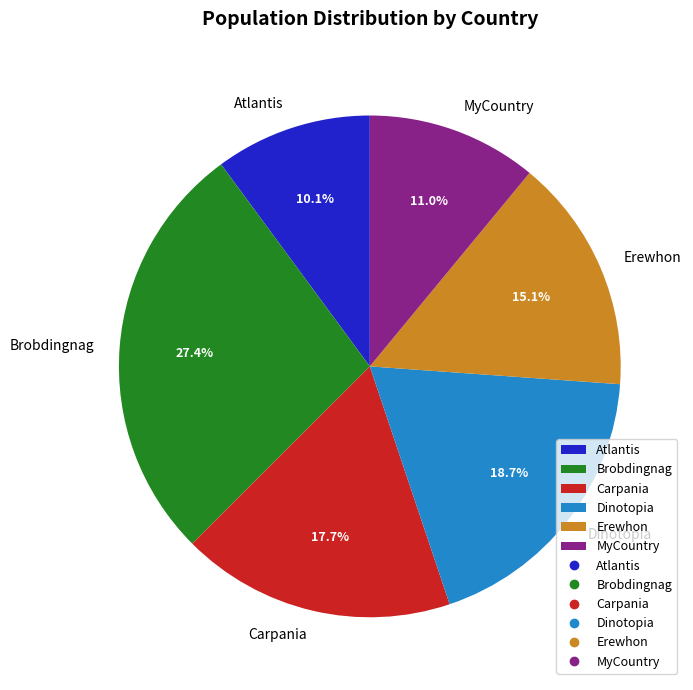

How many slices are in this pie chart?

6